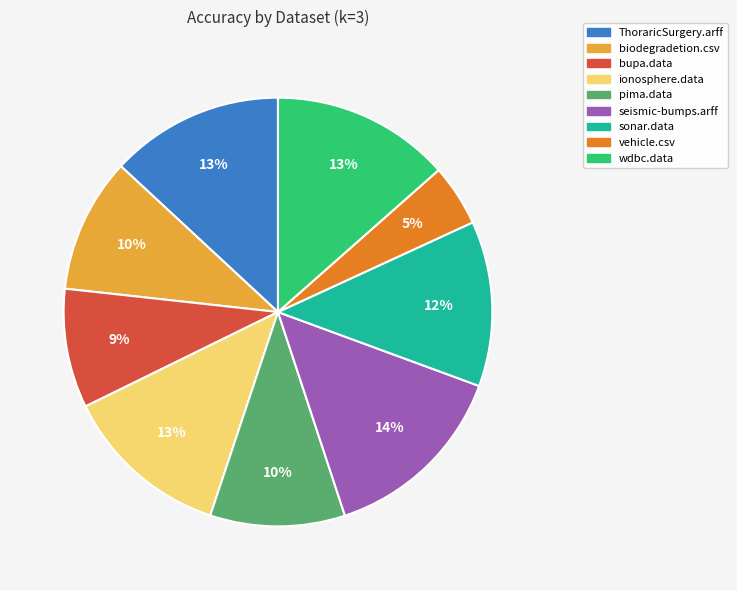

What is the smallest slice in the pie chart?

vehicle.csv